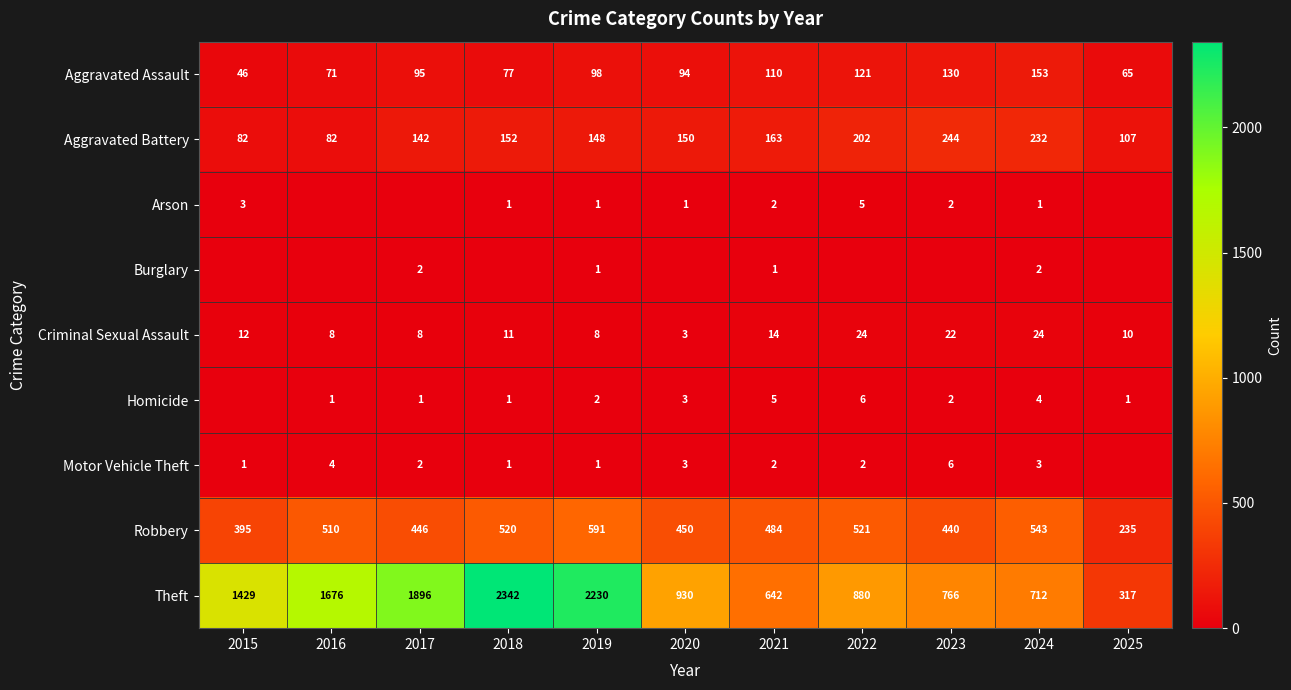

At 2024, list the series in order from largest to smallest.

Theft, Robbery, Aggravated Battery, Aggravated Assault, Criminal Sexual Assault, Homicide, Motor Vehicle Theft, Burglary, Arson